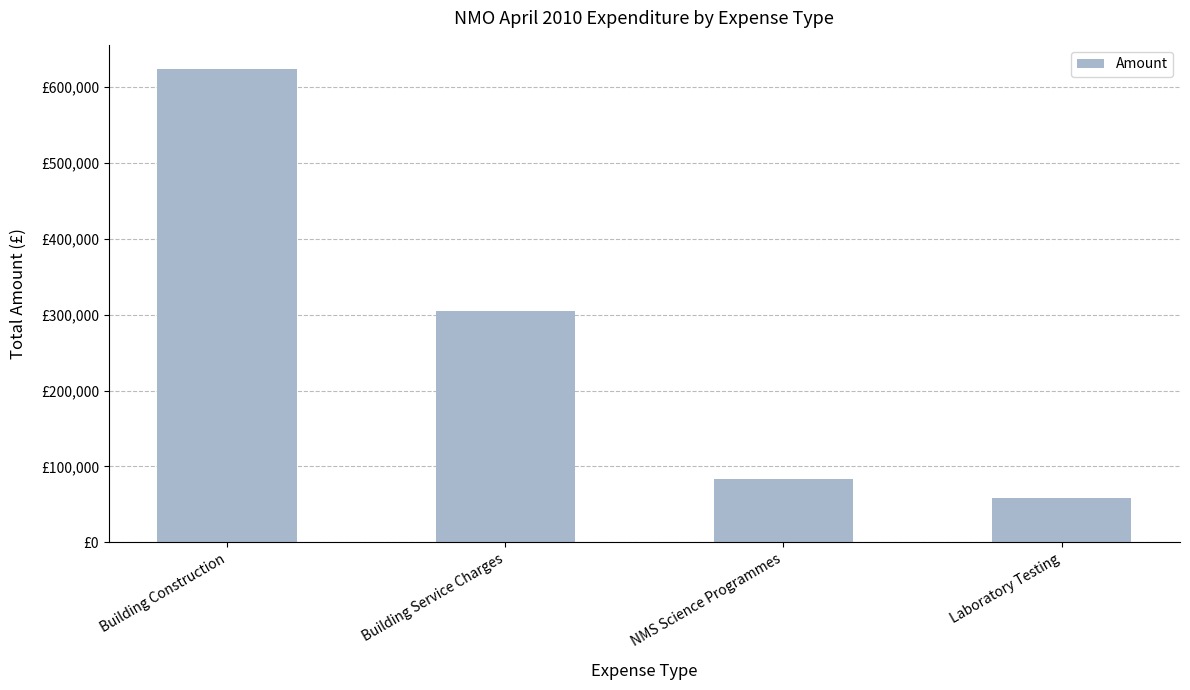

What is the change in value from Building Construction to NMS Science Programmes?

-541400.5